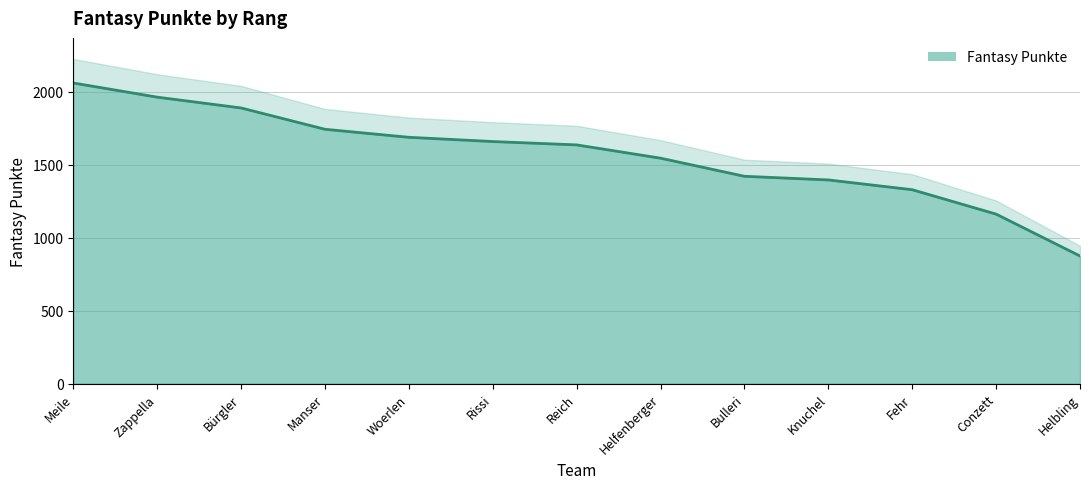

True or false: the data shows 1663 at Conzett.

False